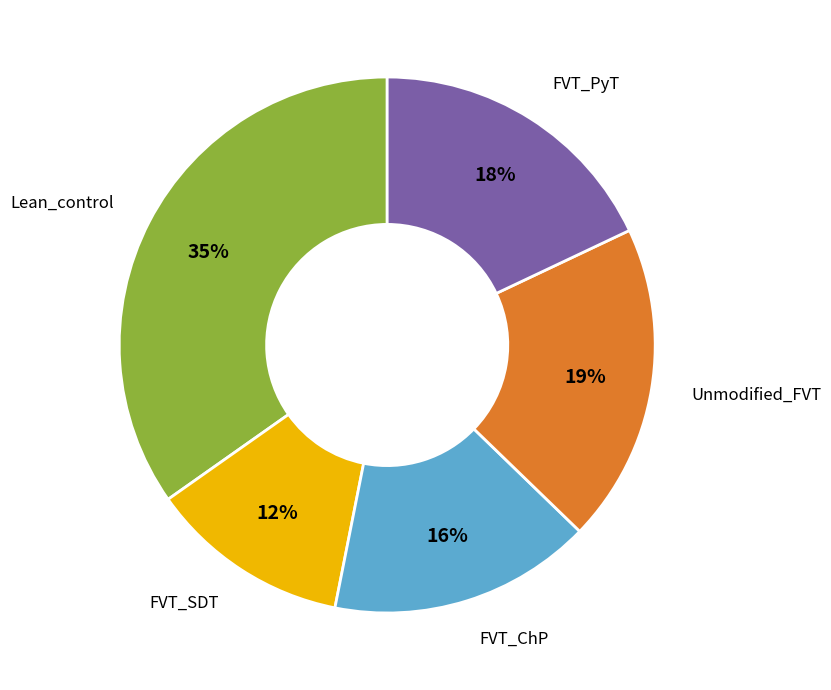

To the nearest percent, what is the average slice percentage?

20%